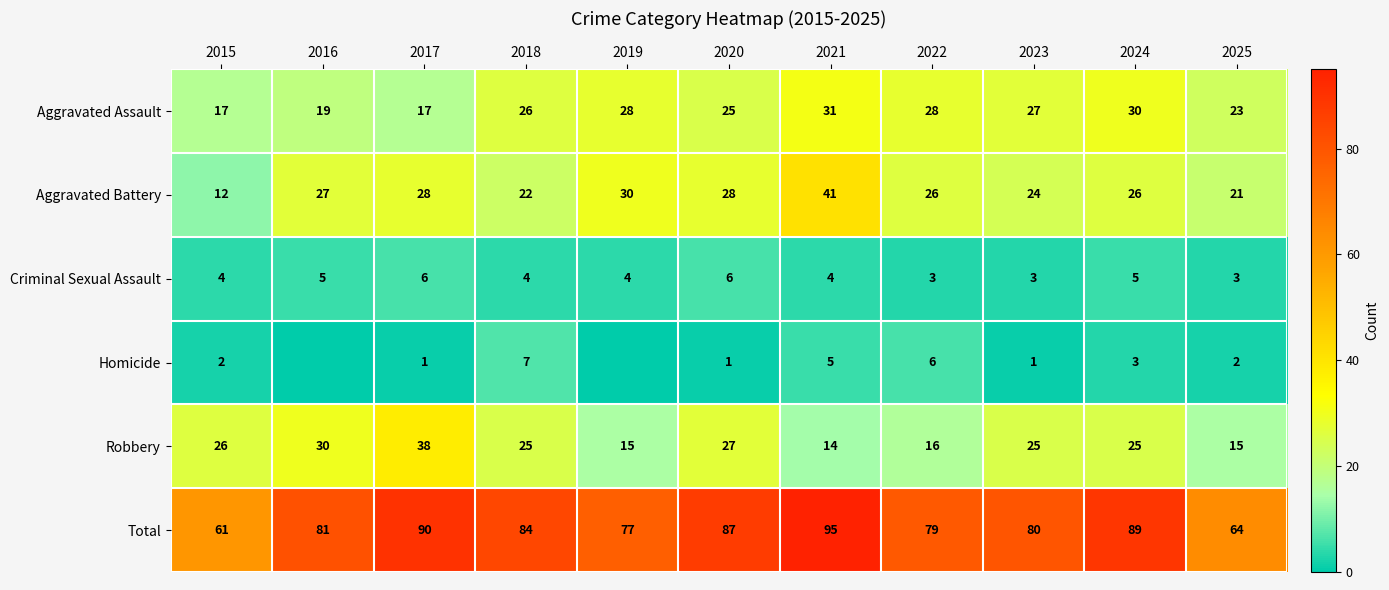

How many distinct data groups are displayed?

6